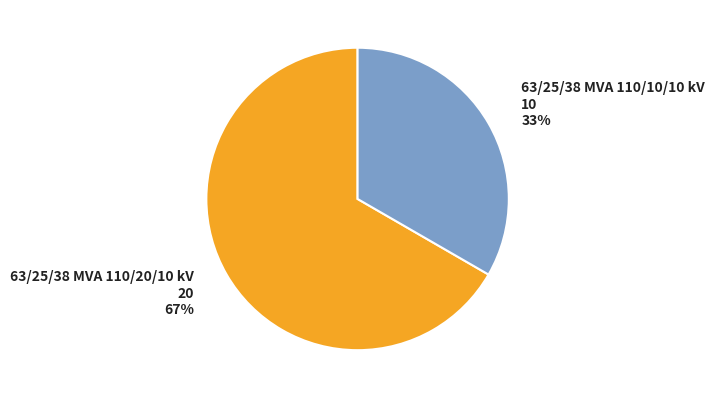

To the nearest percent, what is the average slice percentage?

50%